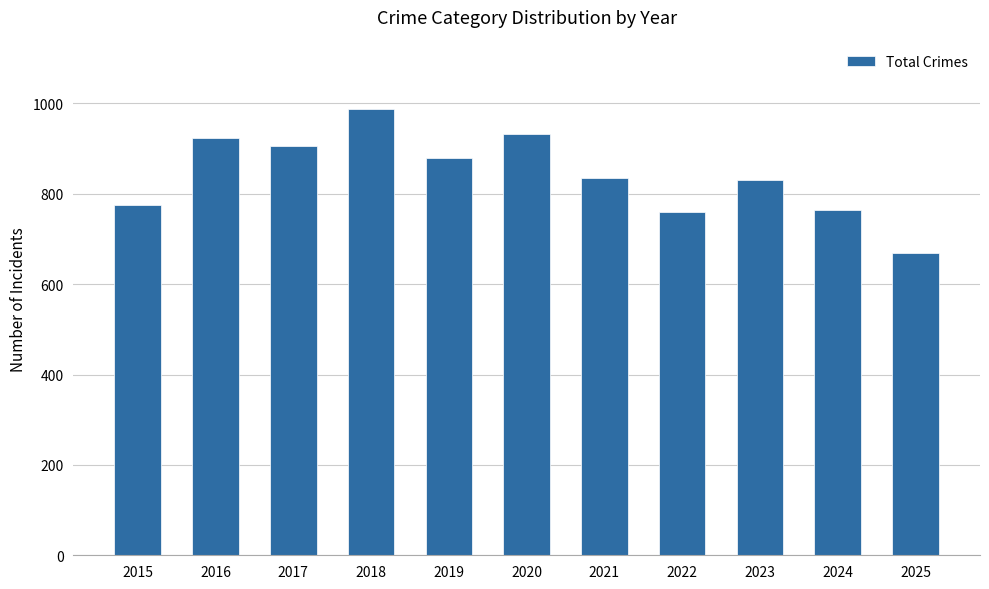

What is the change in value from 2020 to 2023?

-102